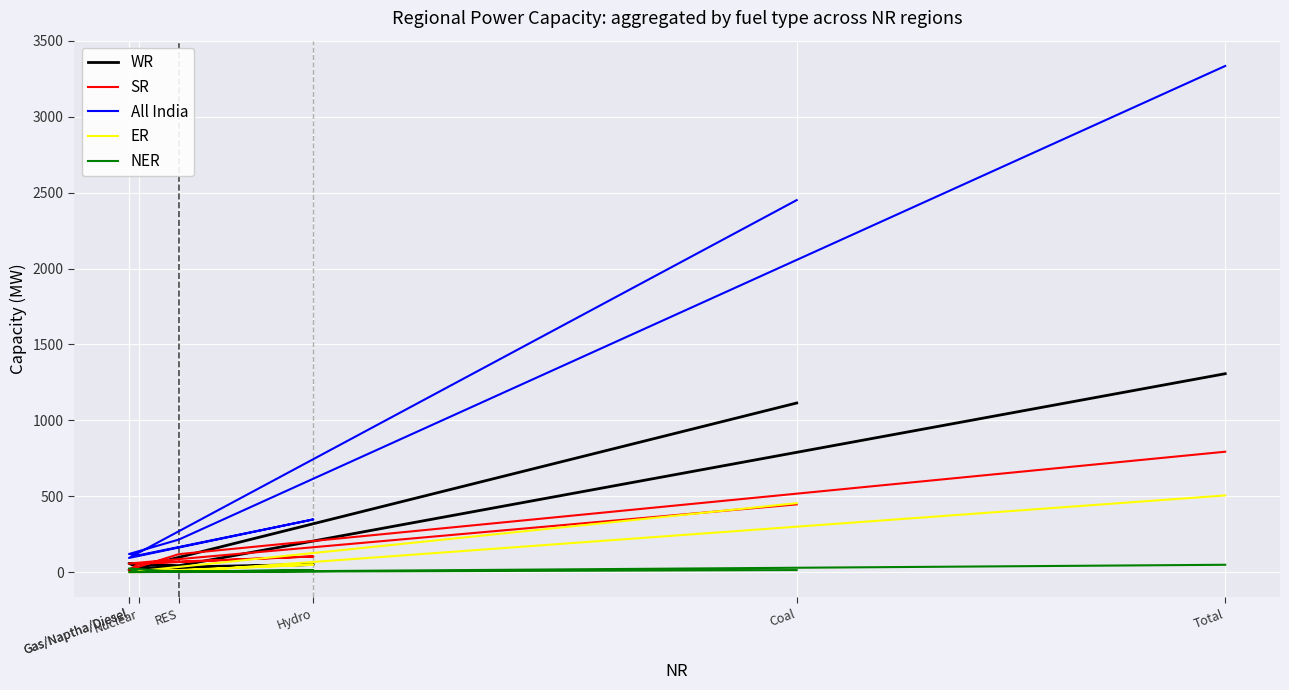

True or false: ER and WR intersect in this chart.

False